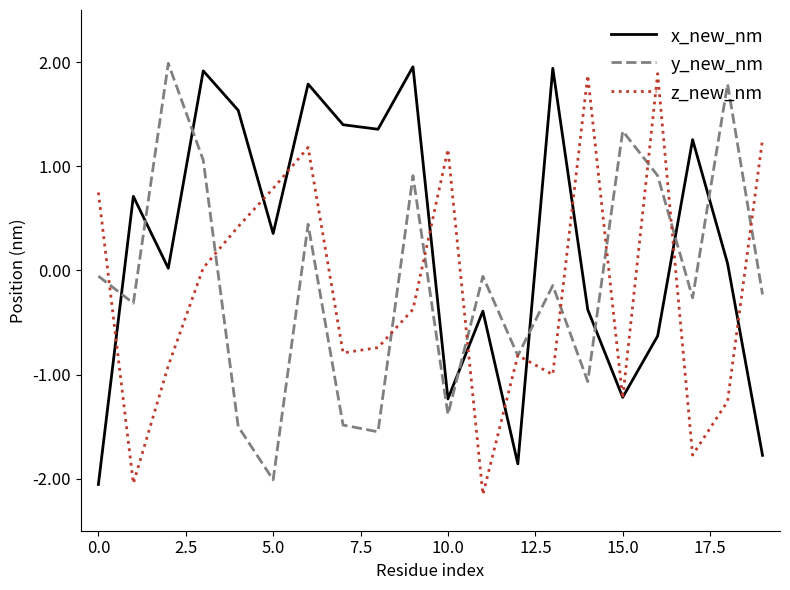

What is the greatest value displayed?

2.0